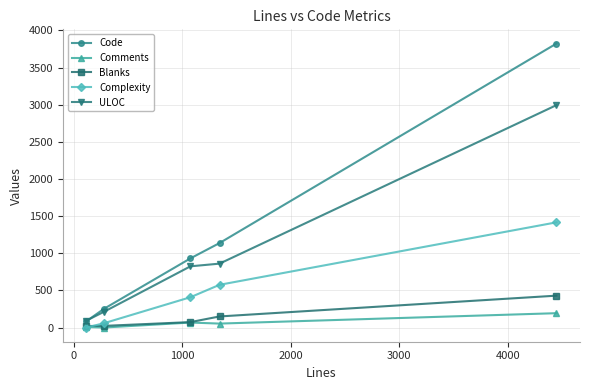

What is the maximum value shown in the chart?

3824